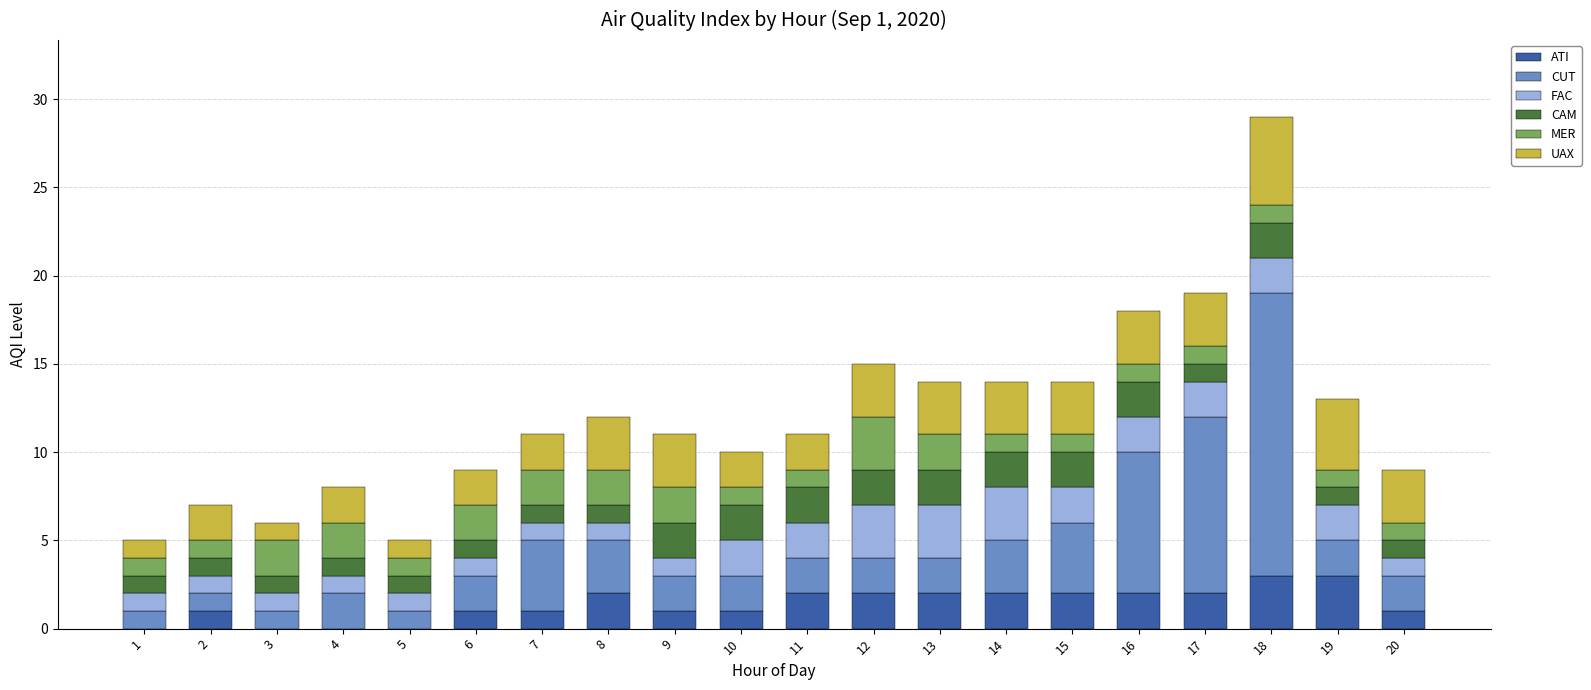

Are the bars horizontal?

No